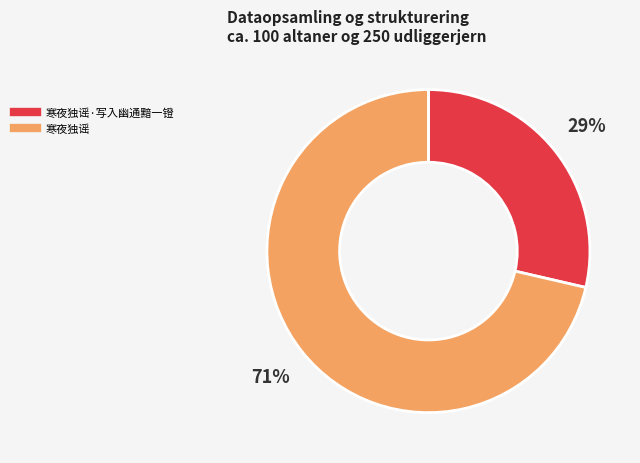

Is there a majority slice in this chart?

Yes